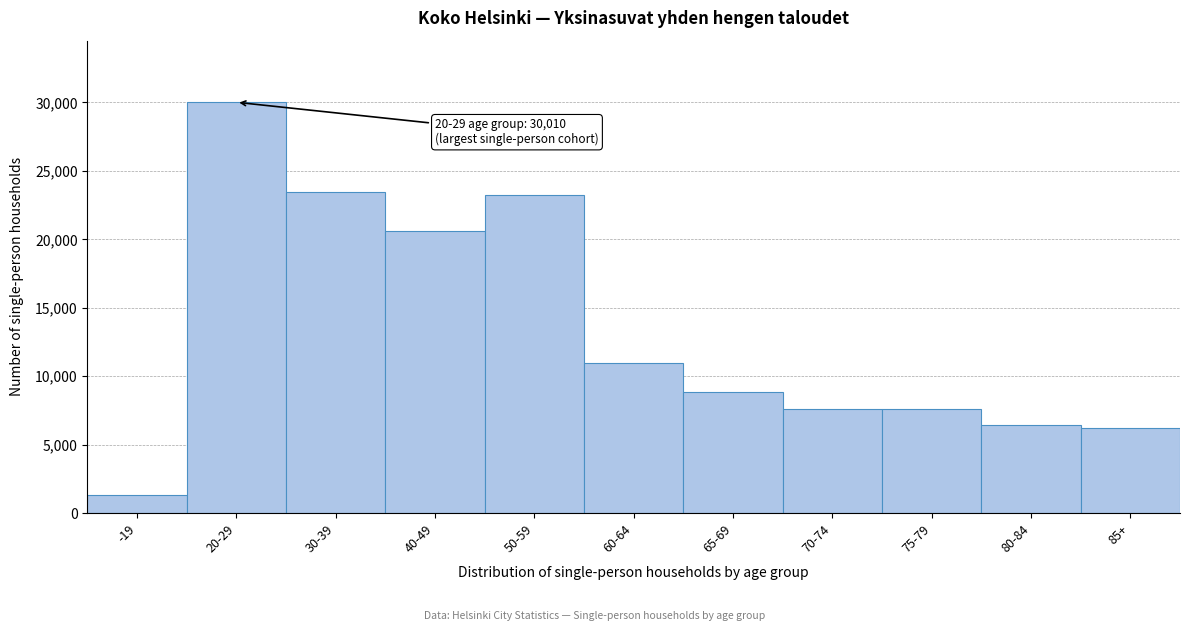

What is the change in value from 75-79 to 80-84?

-1168